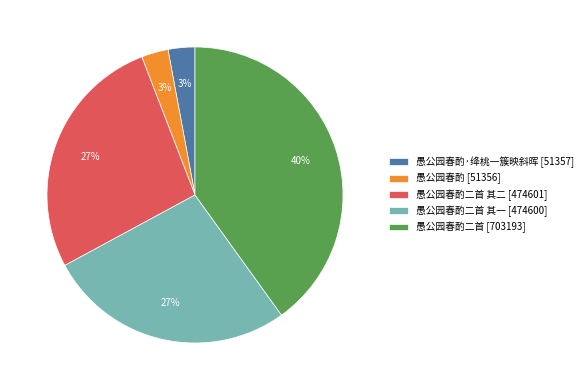

To the nearest percent, what is the average slice percentage?

20%